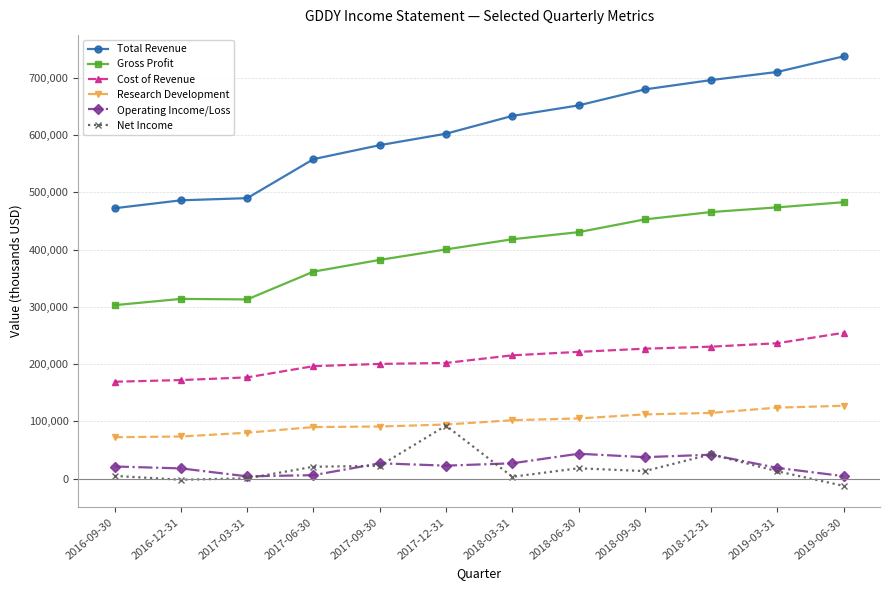

What is the sum of all Operating Income/Loss values?

271500